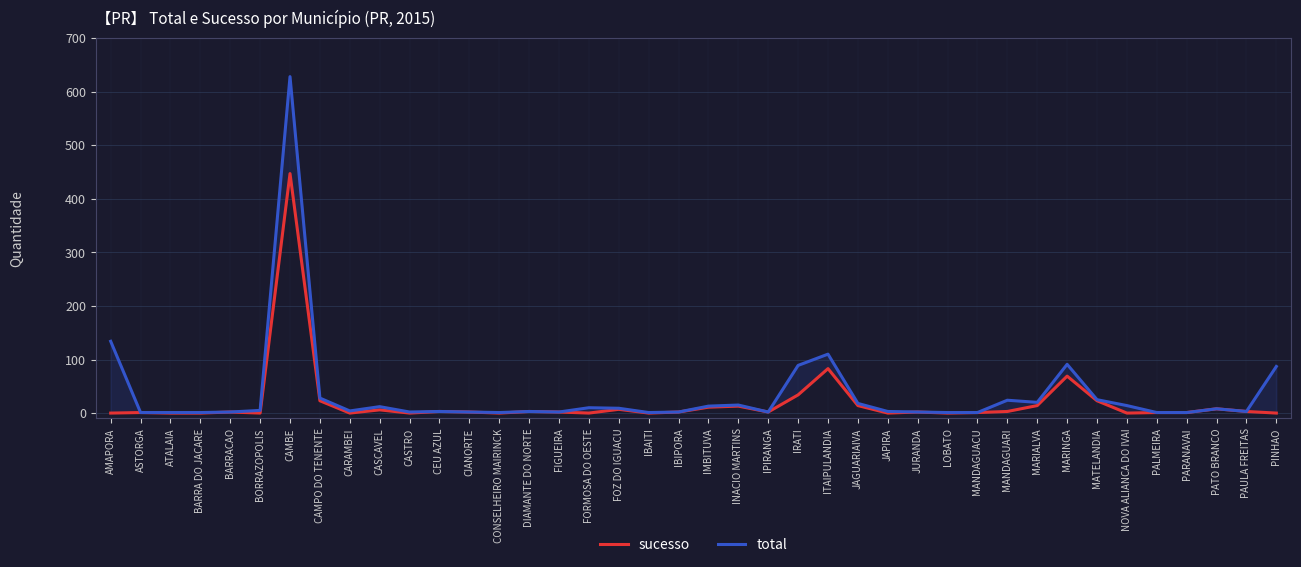

What is the spread (max minus min) of values at IRATI?

55